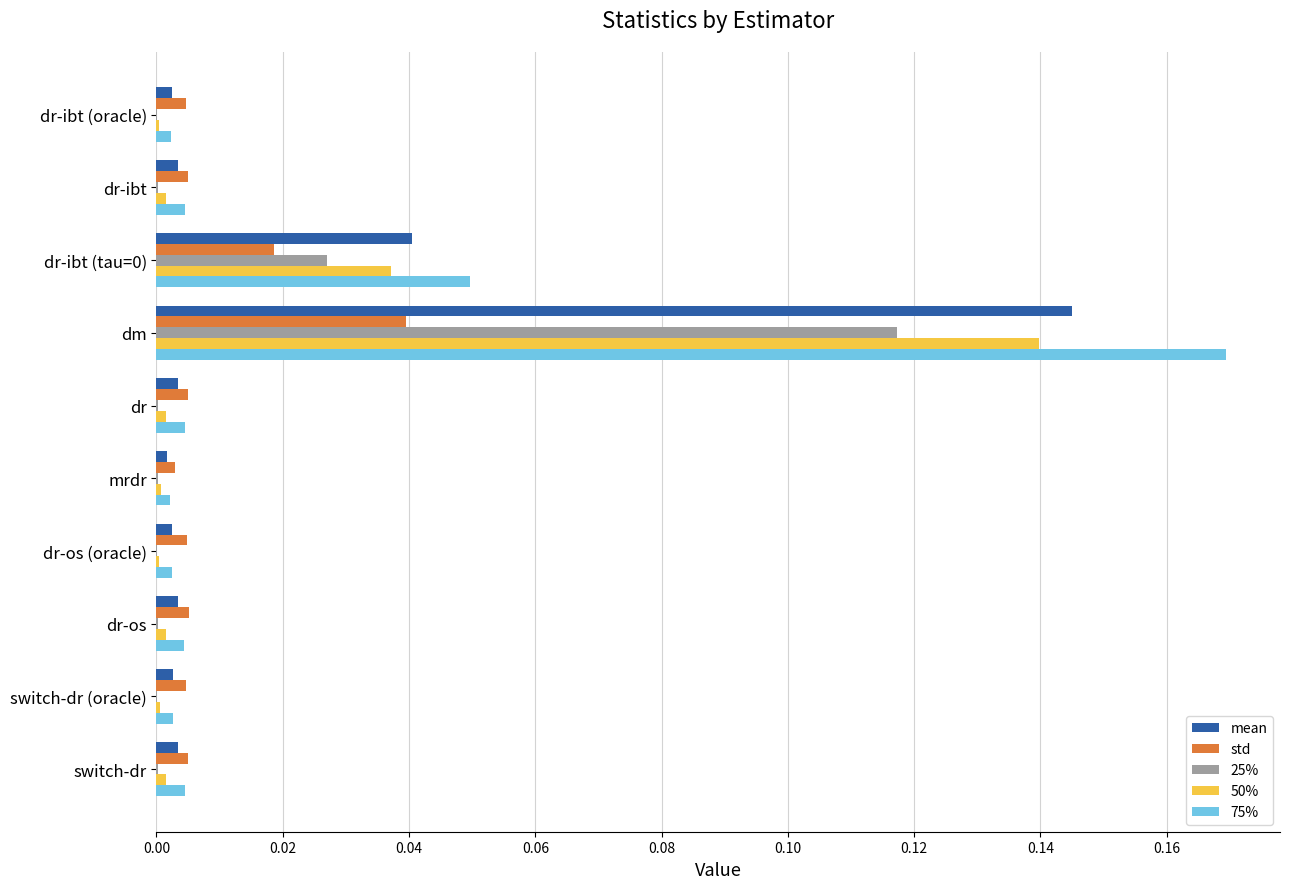

How many data points does each series have?

10